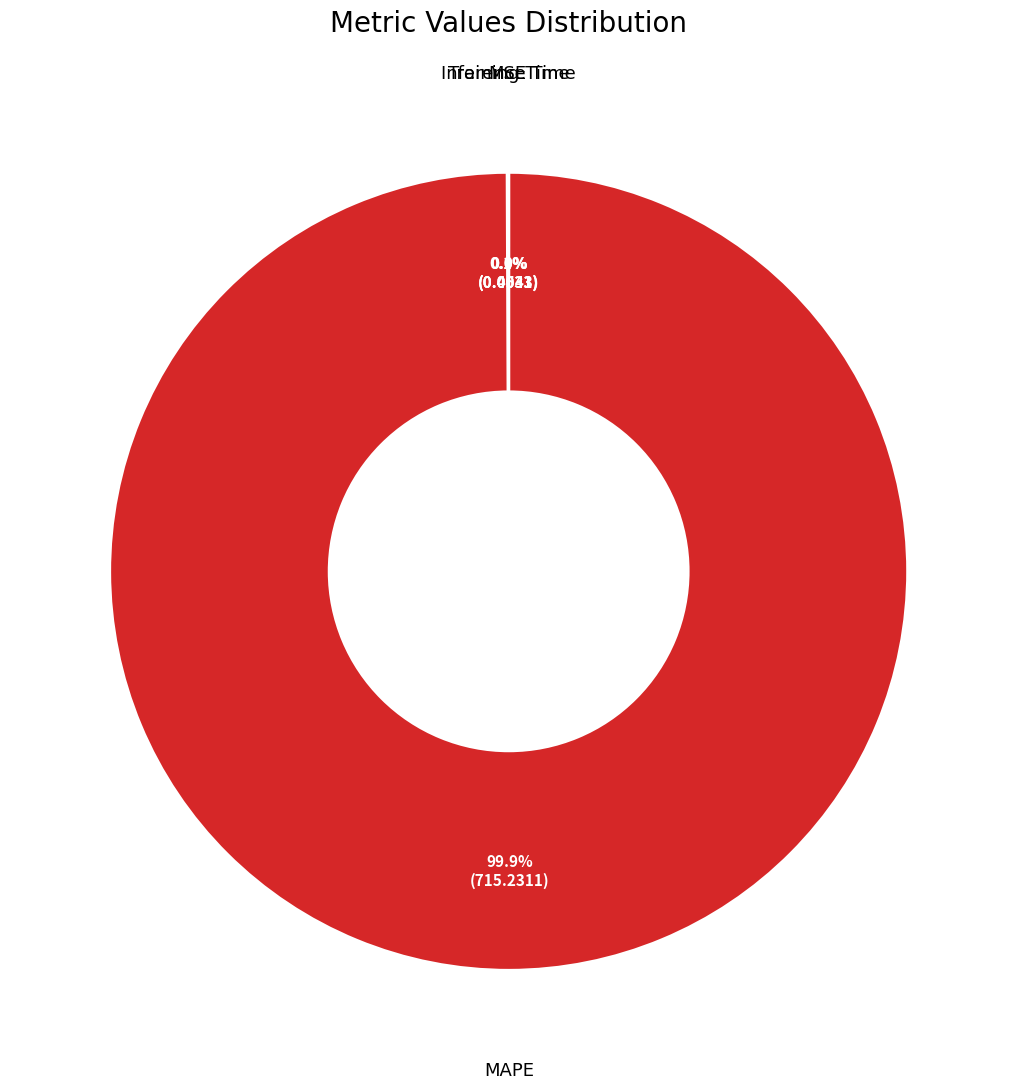

Does MAPE represent more than half of the total?

Yes